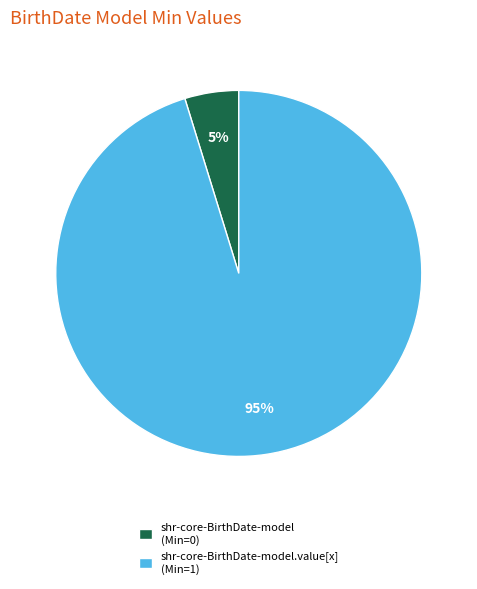

Does shr-core-BirthDate-model (Min=0) represent more than half of the total?

No